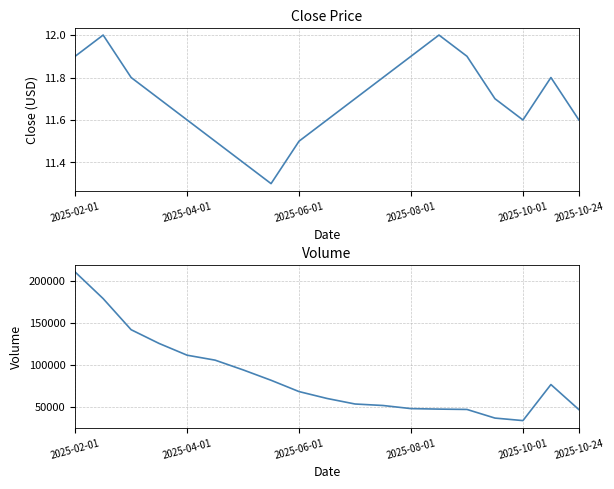

What is the minimum value for Close?

11.3